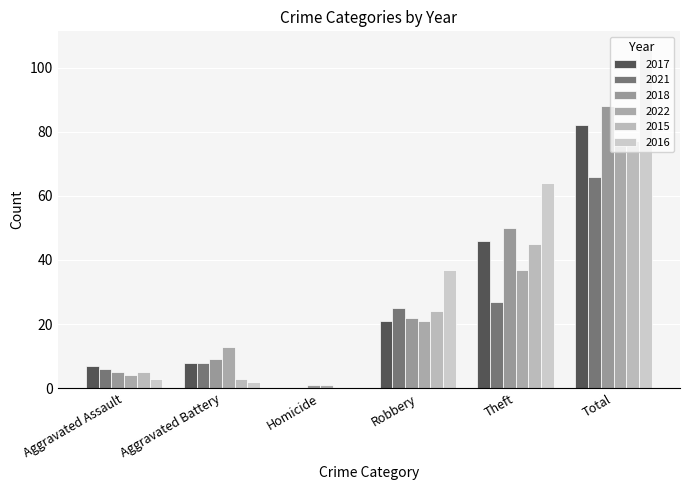

What is the sum of the 2017 values at Aggravated Battery and Homicide?

8